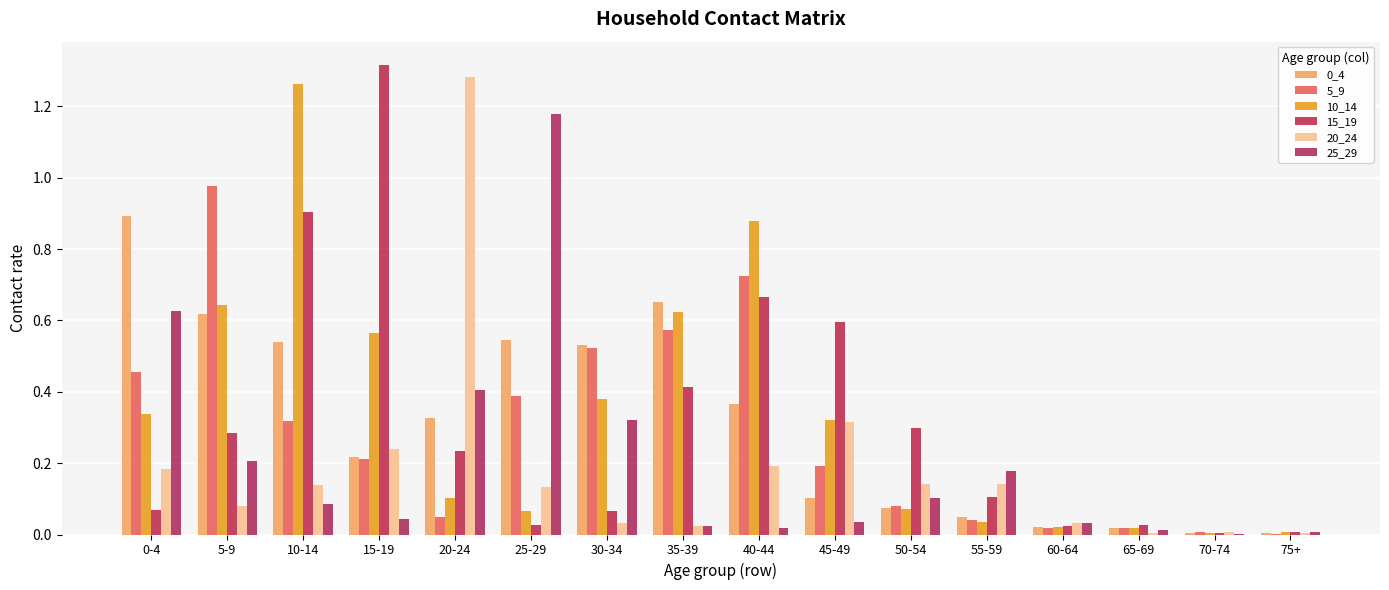

Which series has the widest spread of values?

15_19